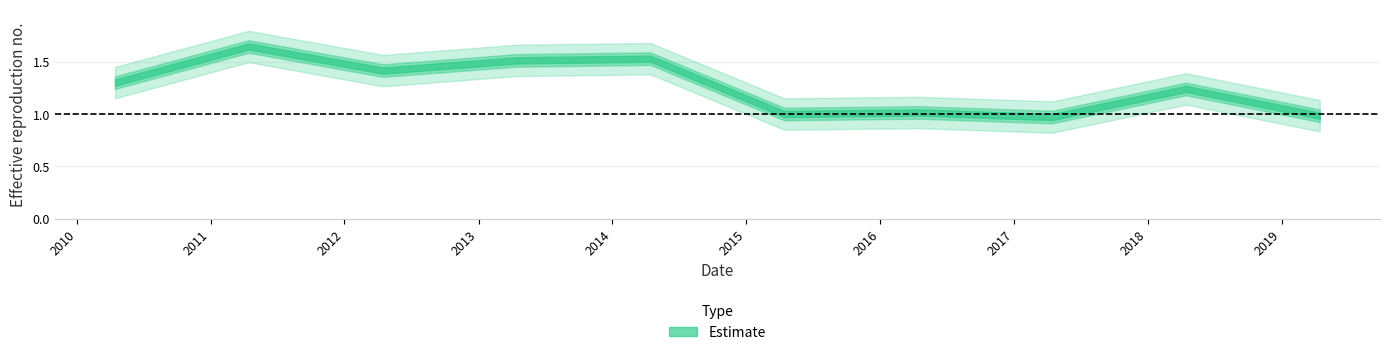

What is the change in value from 2012-04-15 to 2016-04-15?

-0.4